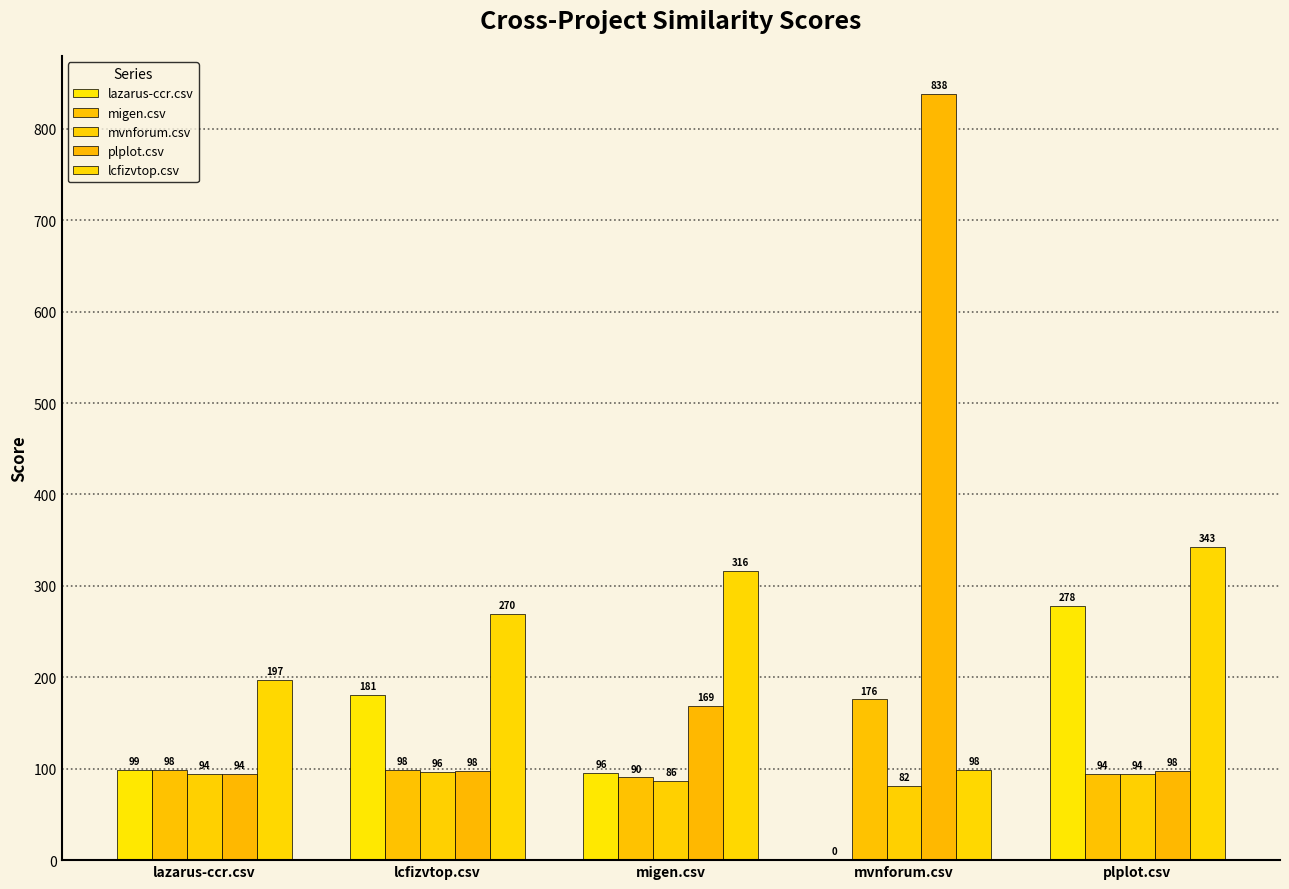

What is the label of the 1st bar from the right?

plplot.csv